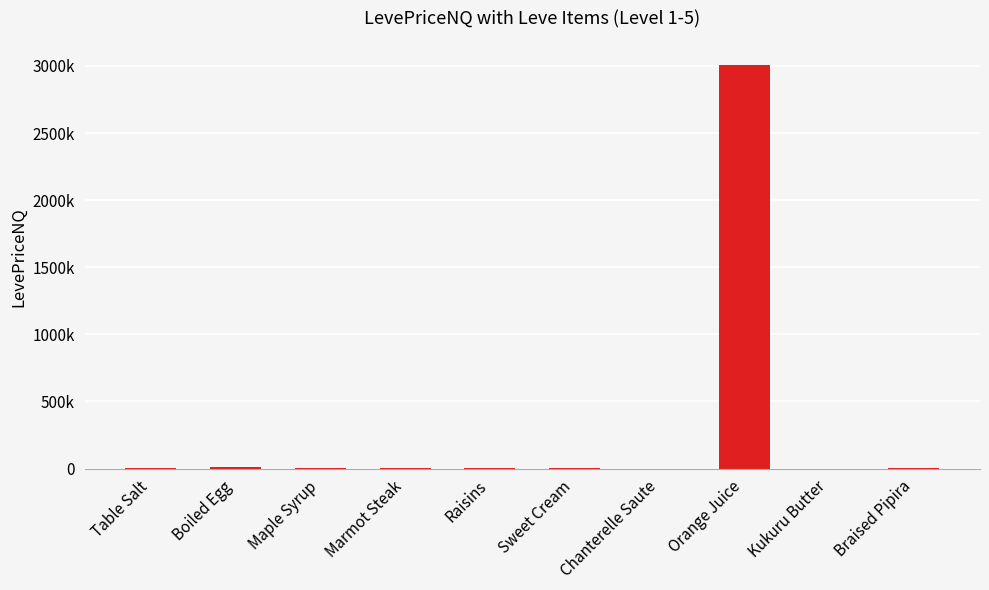

Is it true that the value at Maple Syrup is 2008.2?

True